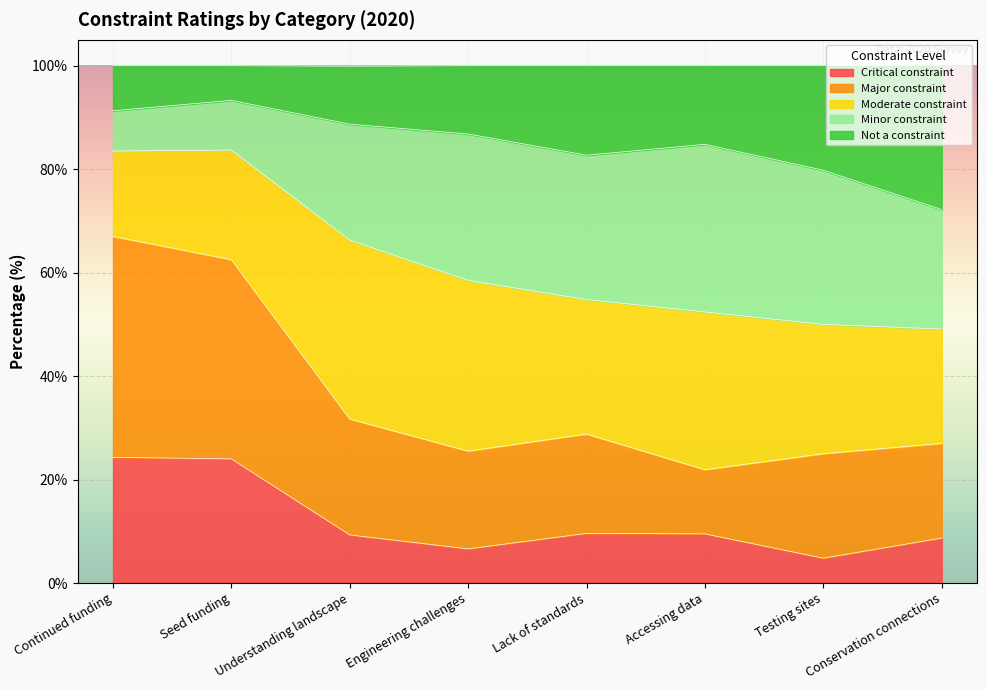

What is the highest value of the Critical constraint series?

24.3